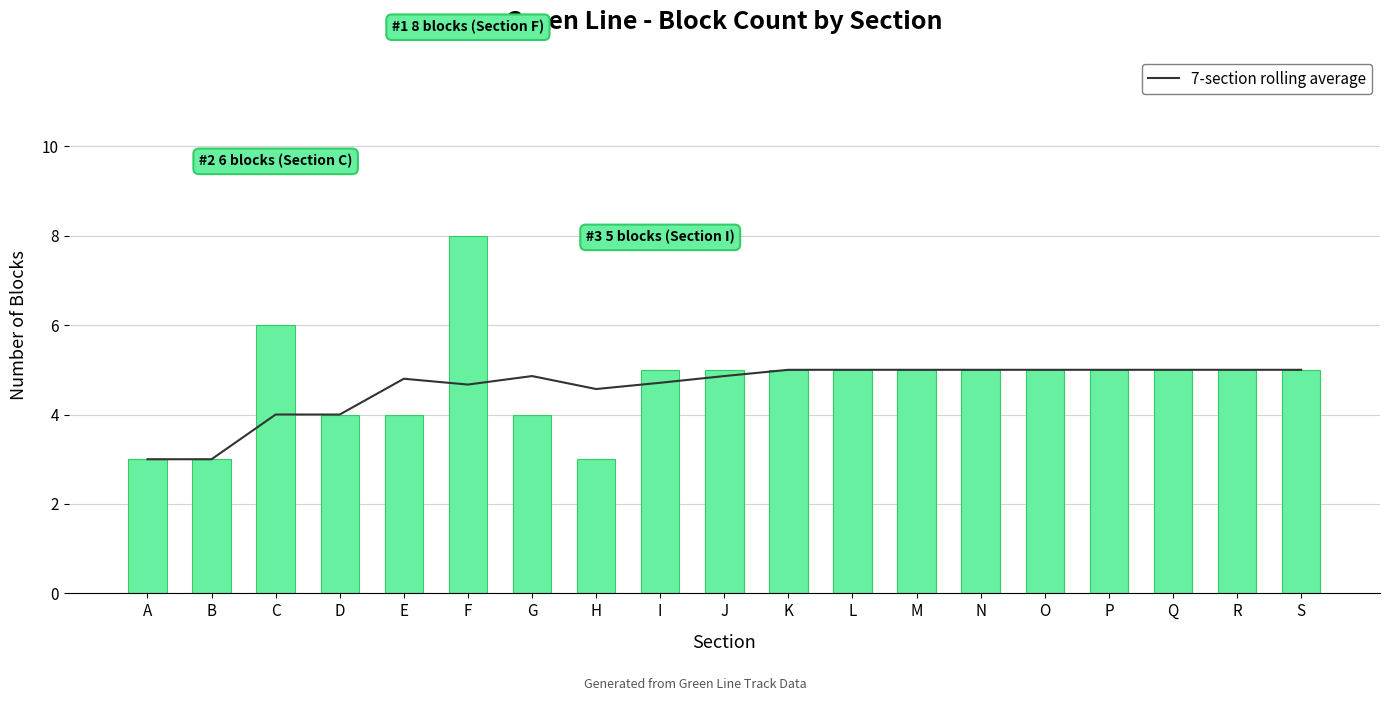

The 7-section rolling average series shows 5.0 at K. True or false?

True